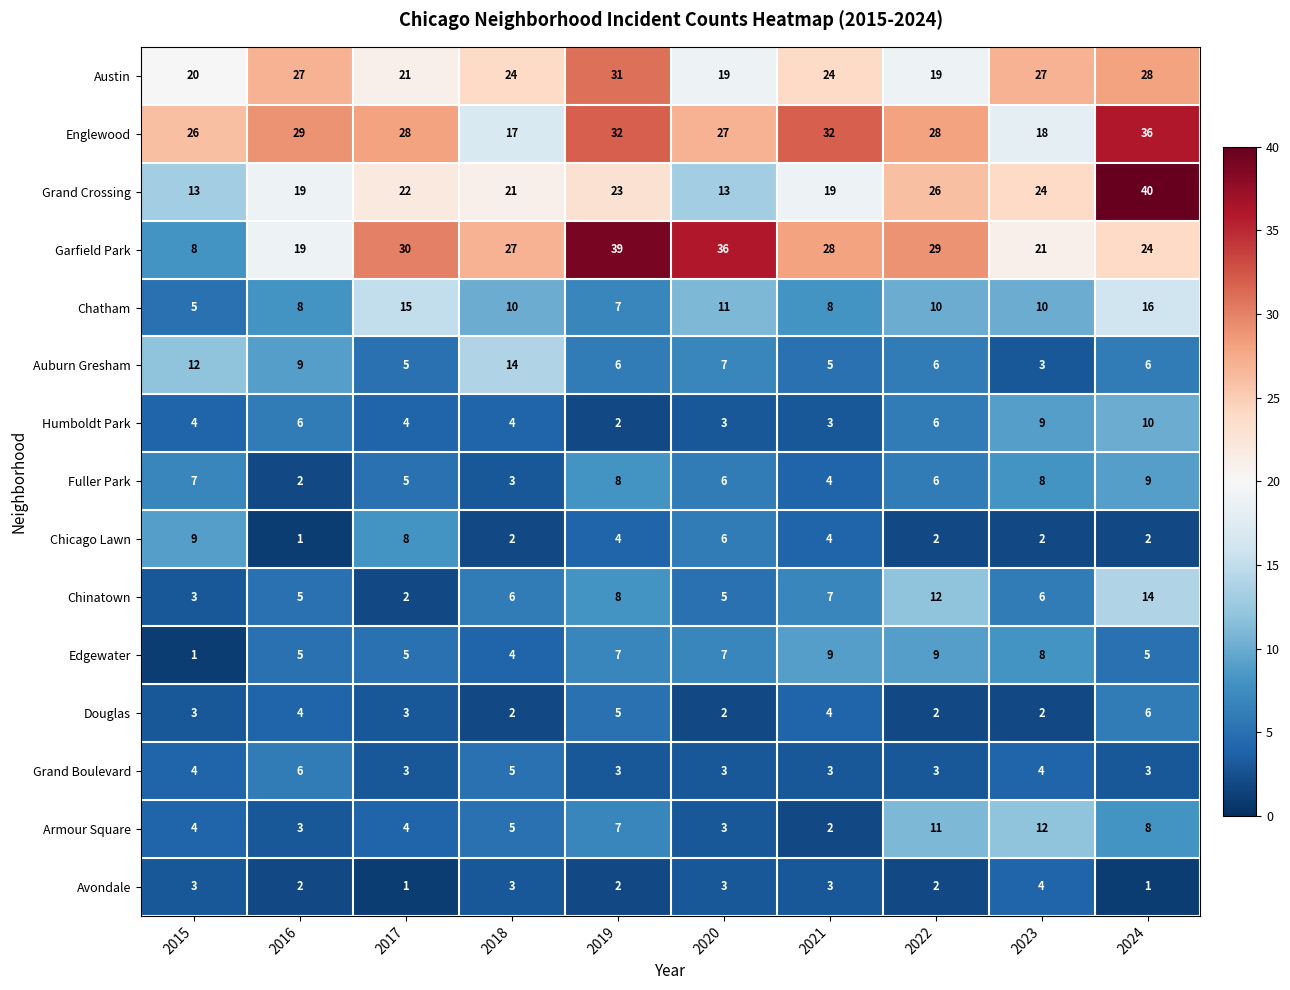

Which category has the highest value across all series?

2024